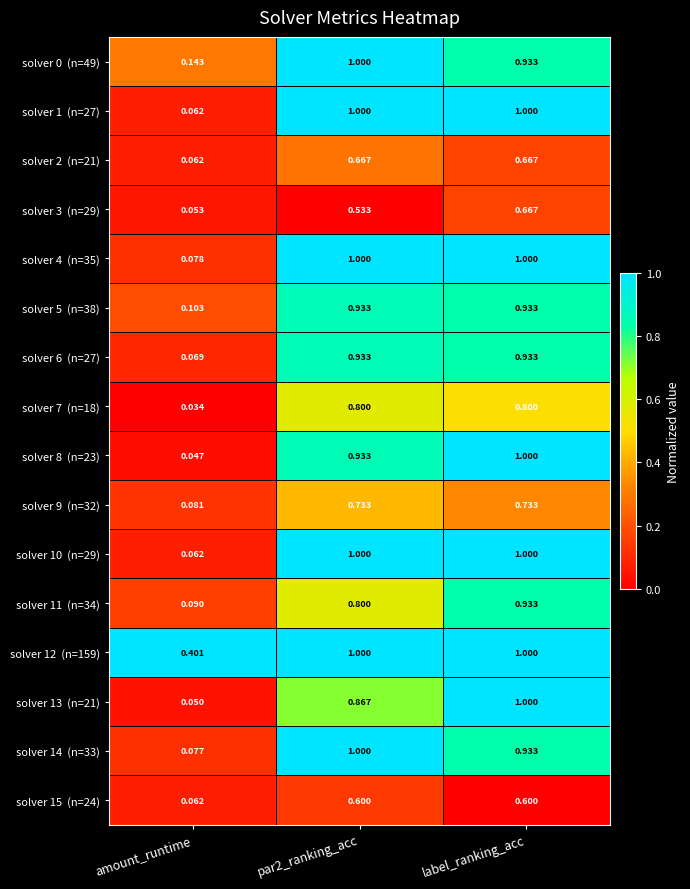

At how many categories does at least one series exceed 0?

3